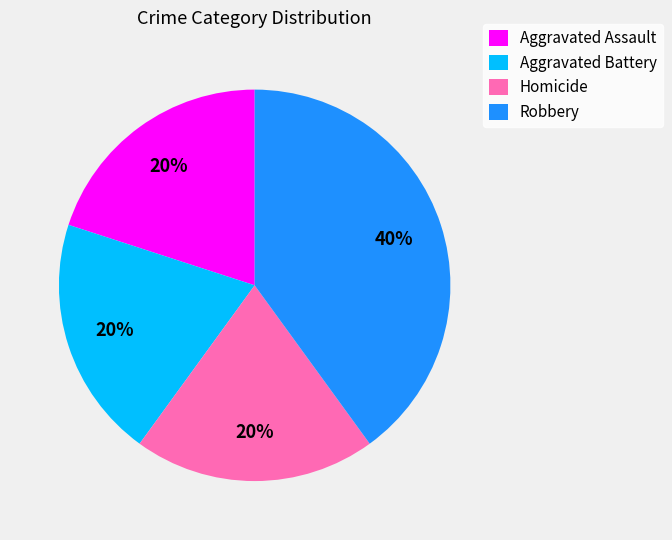

The Robbery slice represents 40% of the pie. True or false?

True